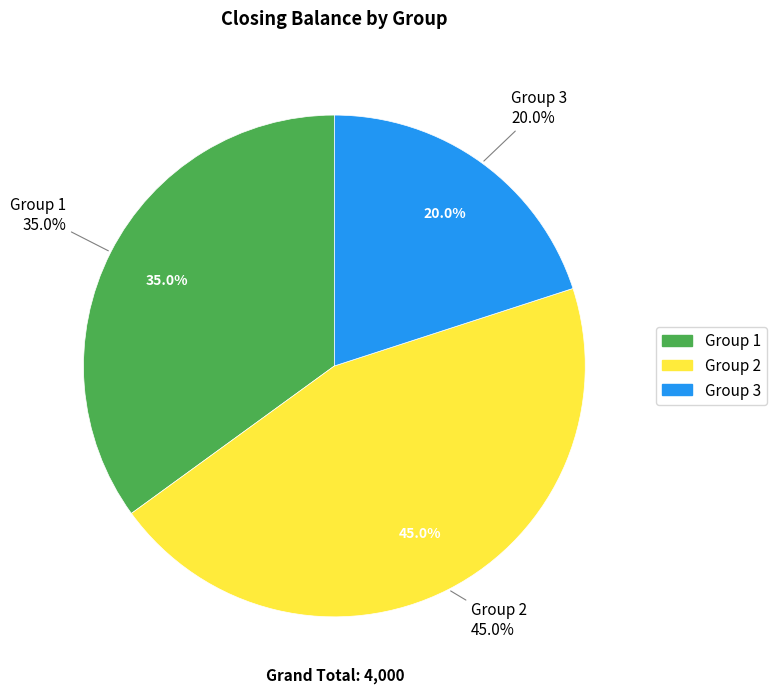

Does any single category account for the majority?

No